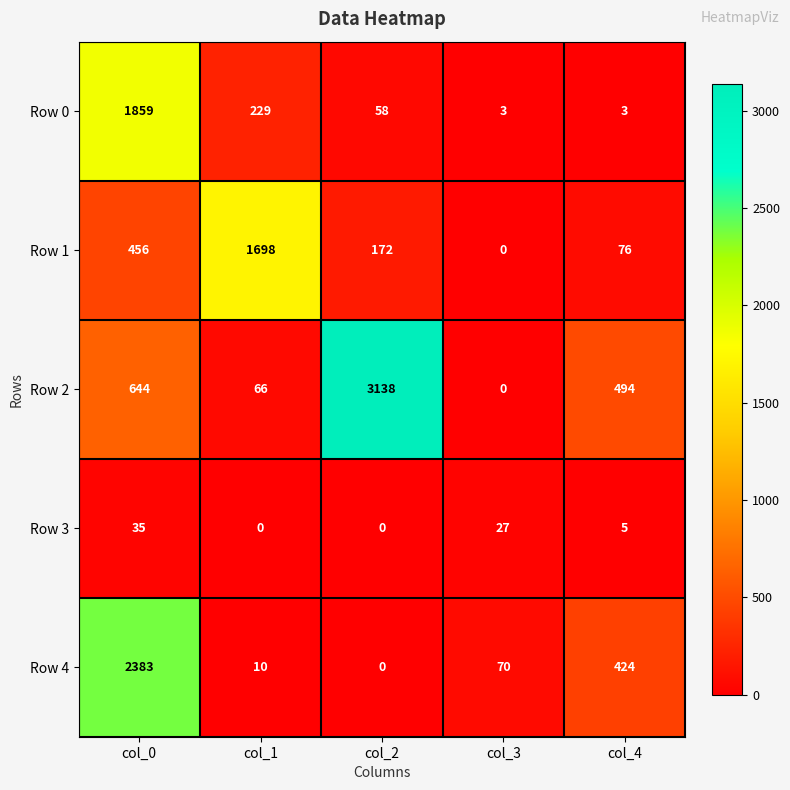

Reading left to right, extract all data points from this chart.

Row 0: 1859	229	58	3	3
Row 1: 456	1698	172	0	76
Row 2: 644	66	3138	0	494
Row 3: 35	0	0	27	5
Row 4: 2383	10	0	70	424